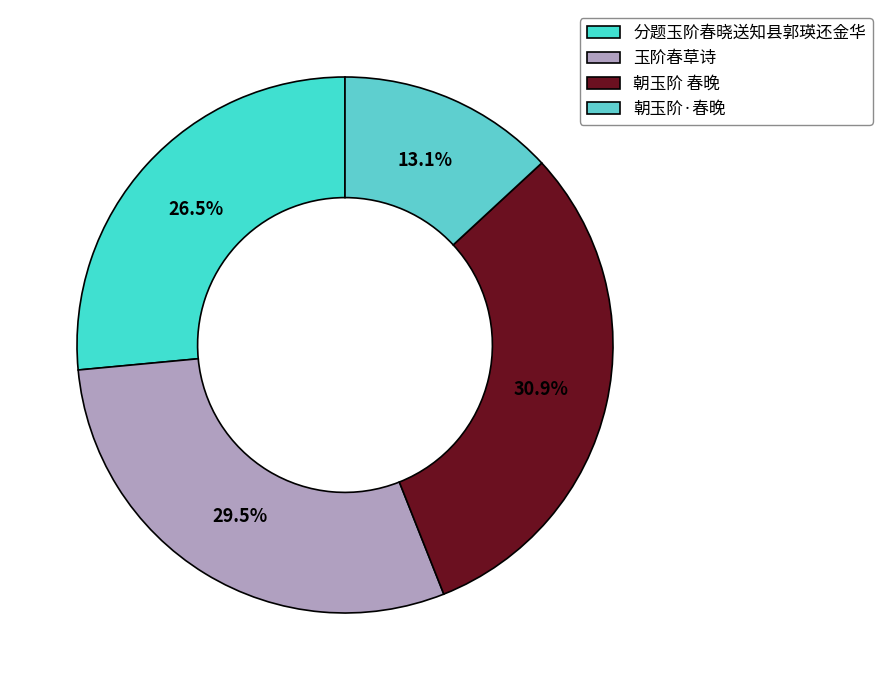

Rank the categories by value from highest to lowest.

朝玉阶 春晚, 玉阶春草诗, 分题玉阶春晓送知县郭瑛还金华, 朝玉阶·春晚